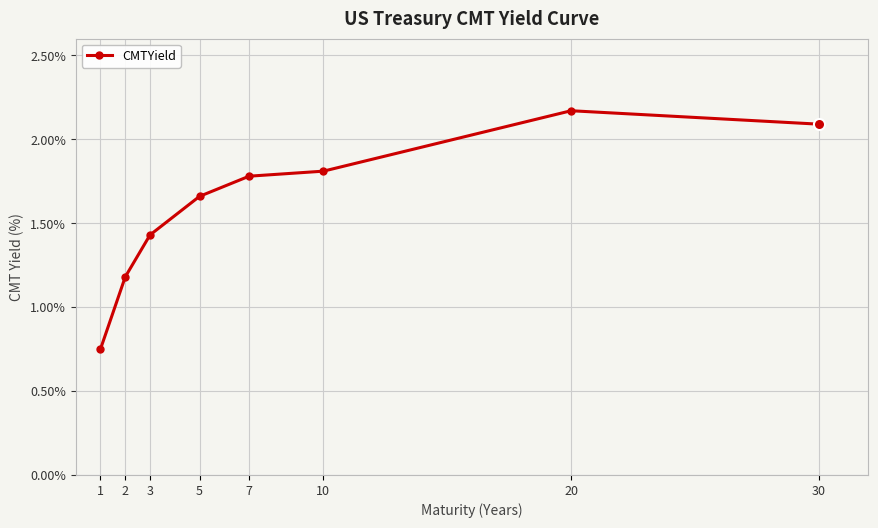

What is the difference between the values at 5 and 20?

0.5